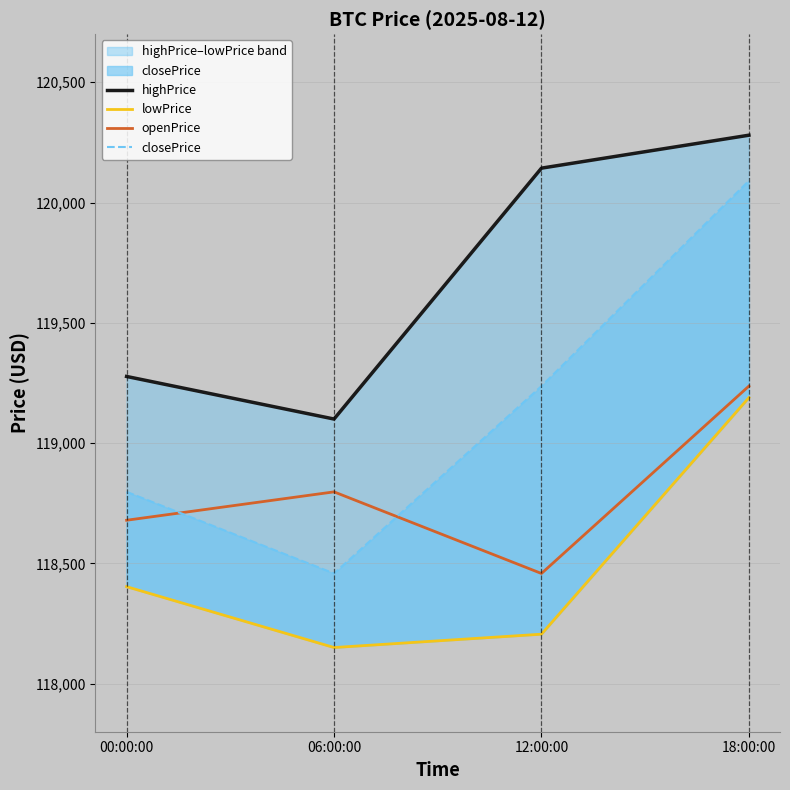

Which series has the widest spread of values?

closePrice